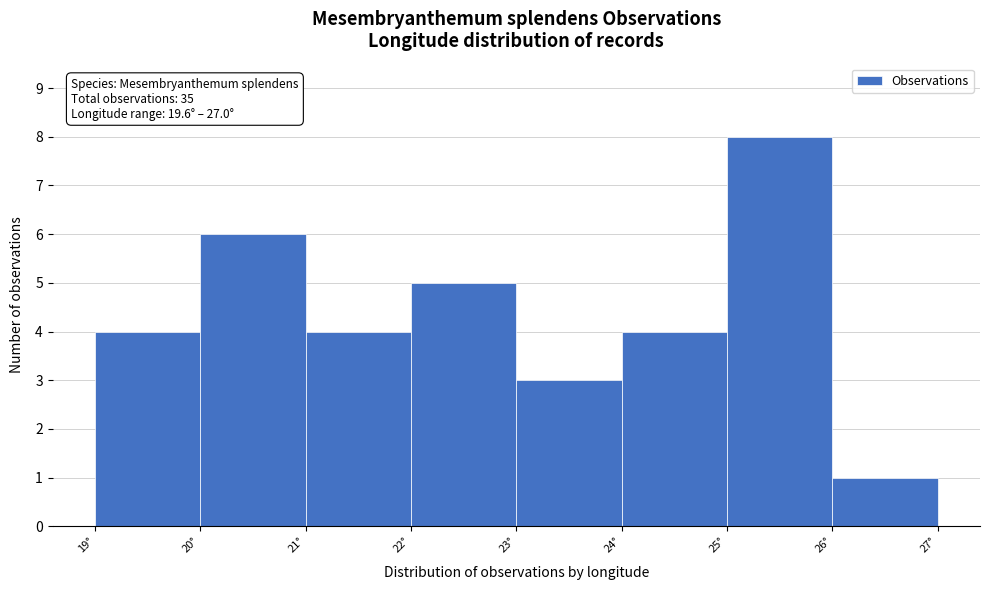

Which range on the x-axis has the tallest bar?

25 to 26